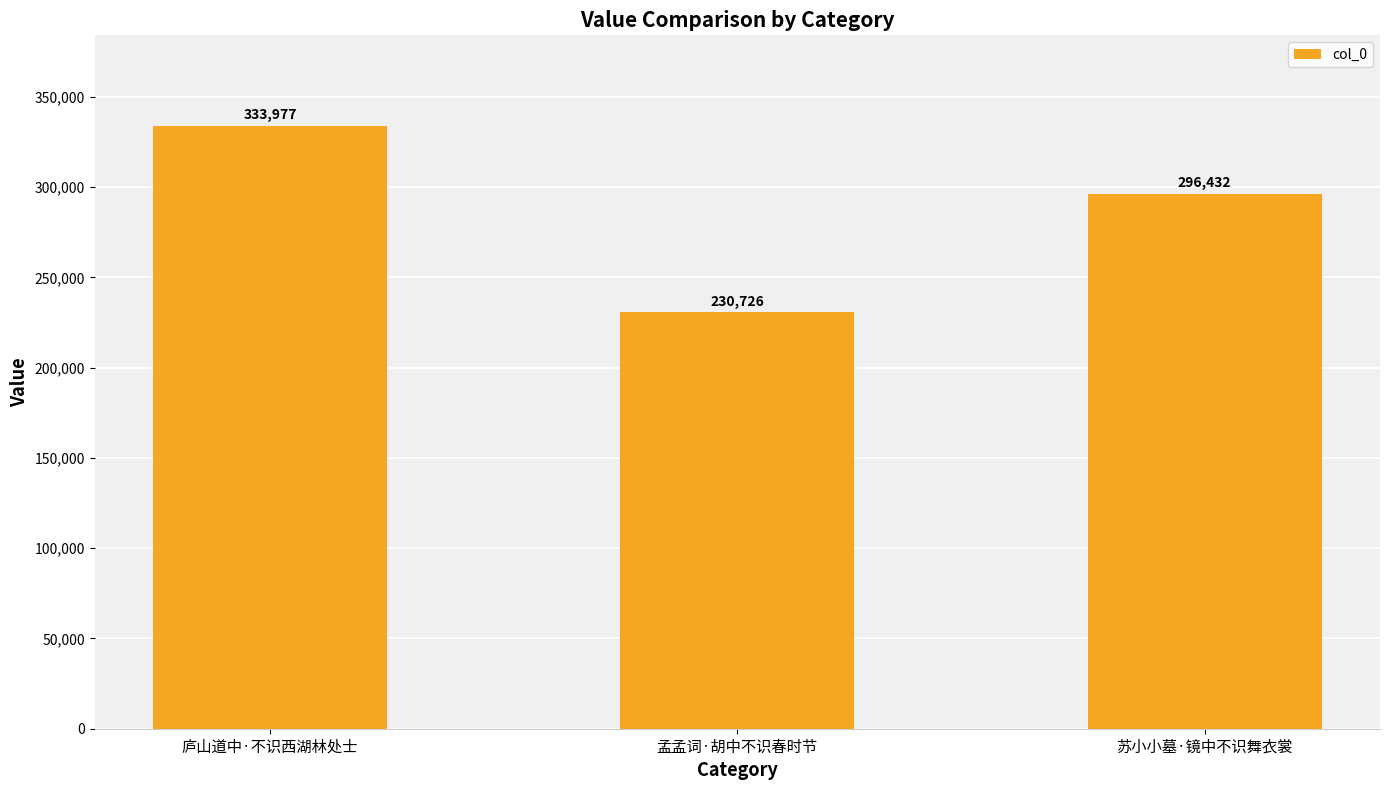

What is the difference between the maximum and second lowest values?

37545